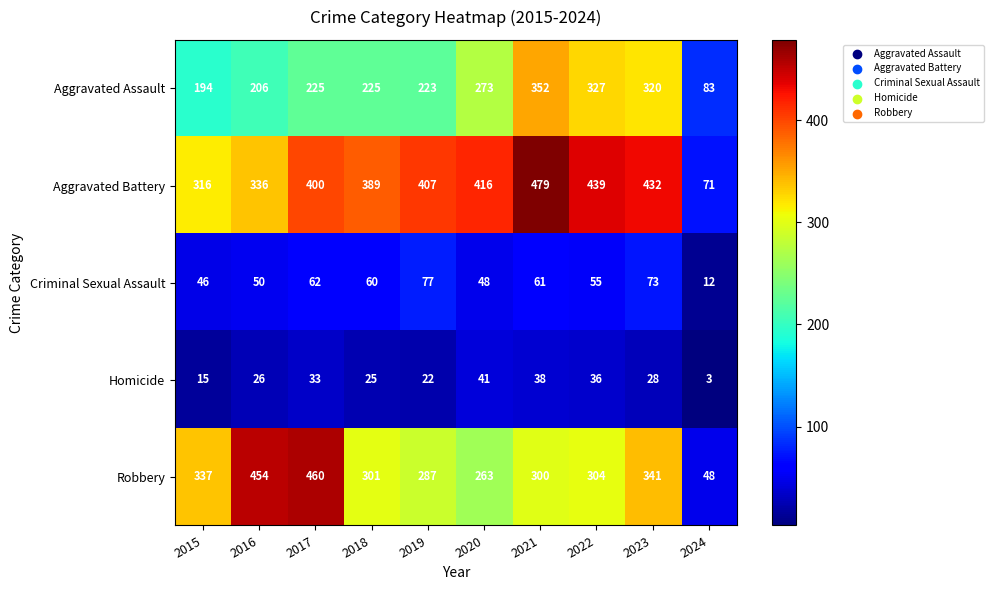

What value does the Aggravated Assault series have at 2017?

225